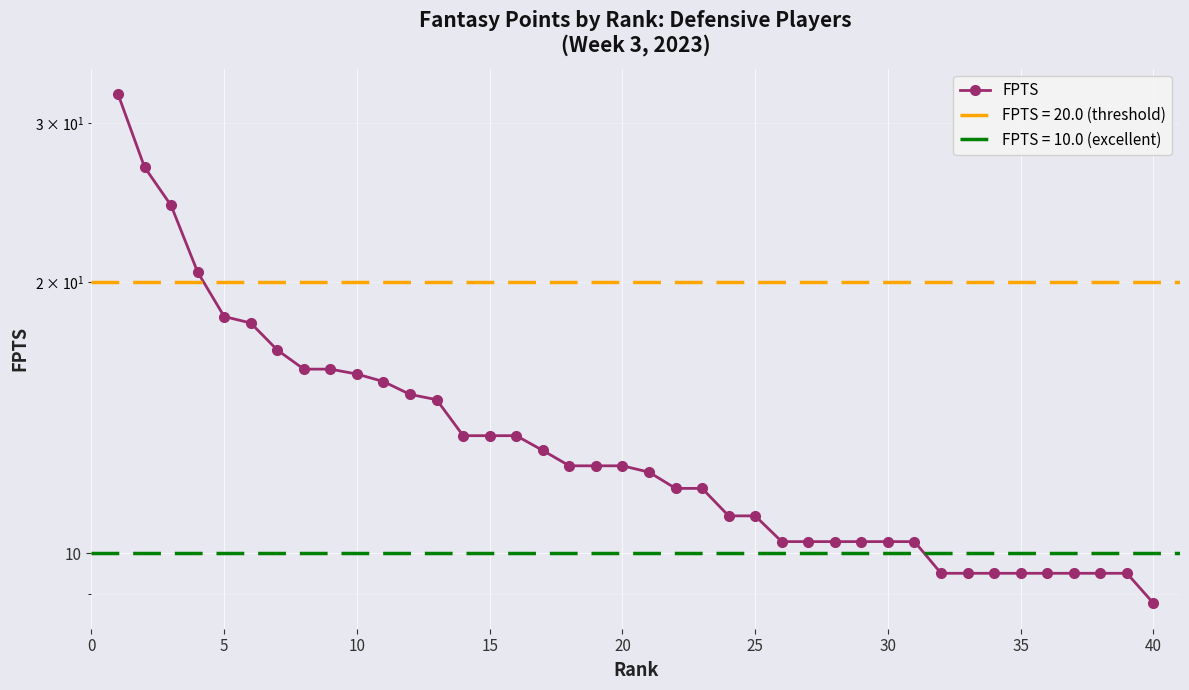

How many lines are shown in the chart?

1